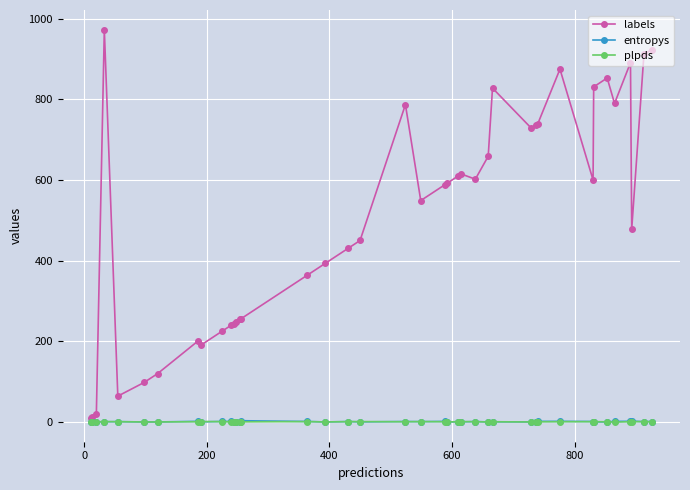

What is the greatest value displayed?

973.0